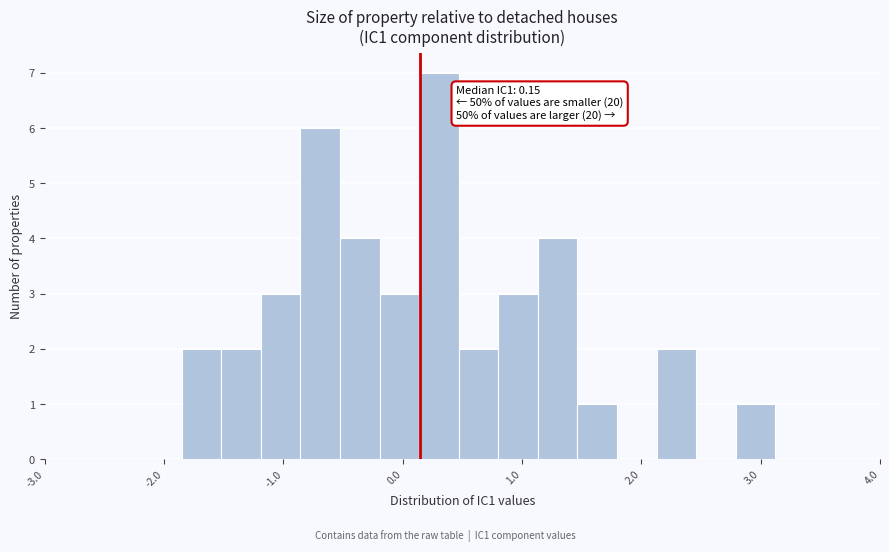

Read against the x-axis, roughly where is the centre of the tallest bar?

0.3